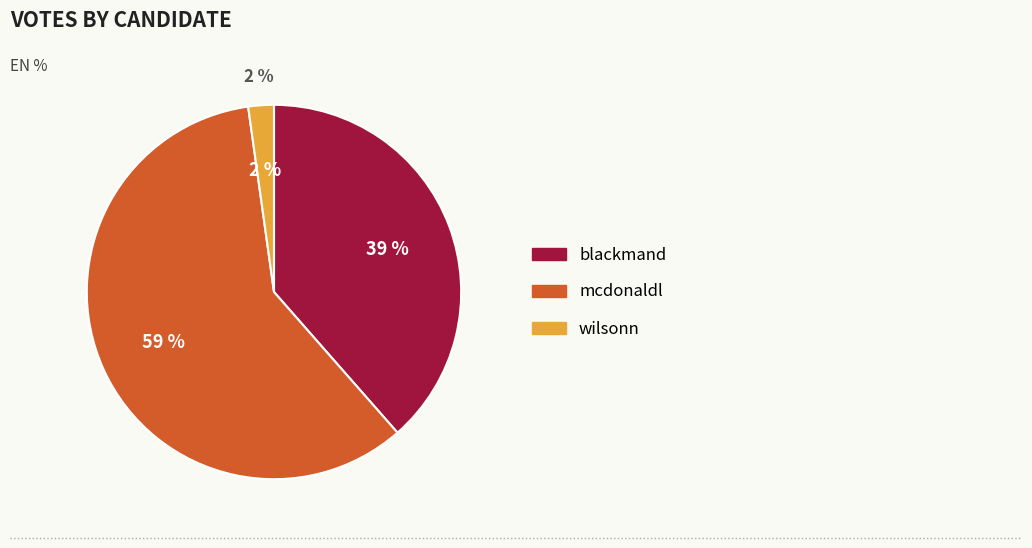

Count the number of slices in the pie.

3